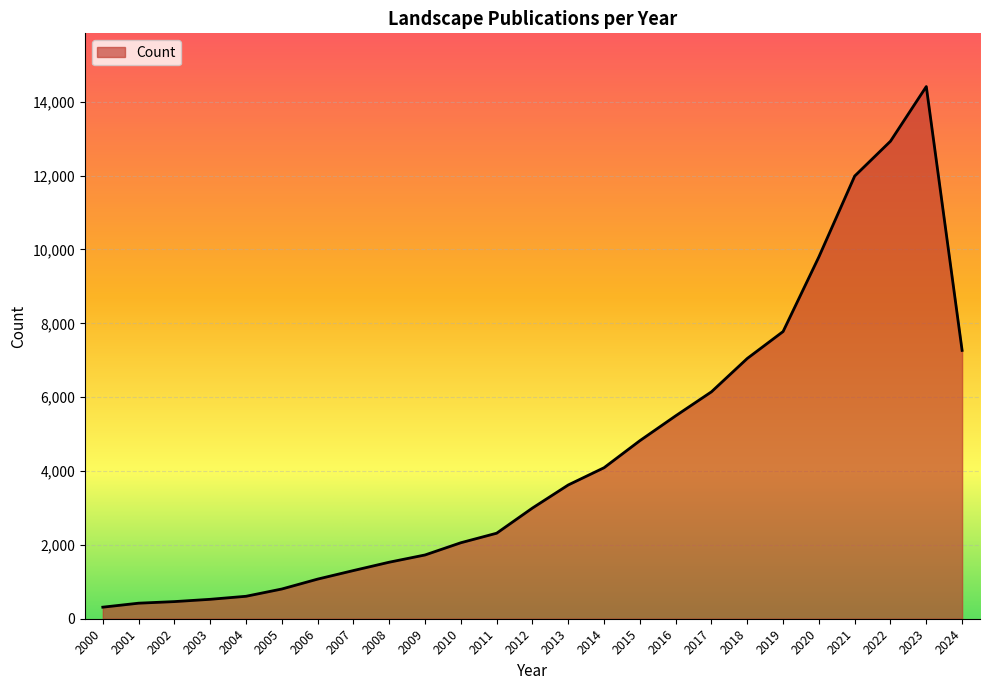

The chart shows a value of 1727 at 2009. True or false?

True